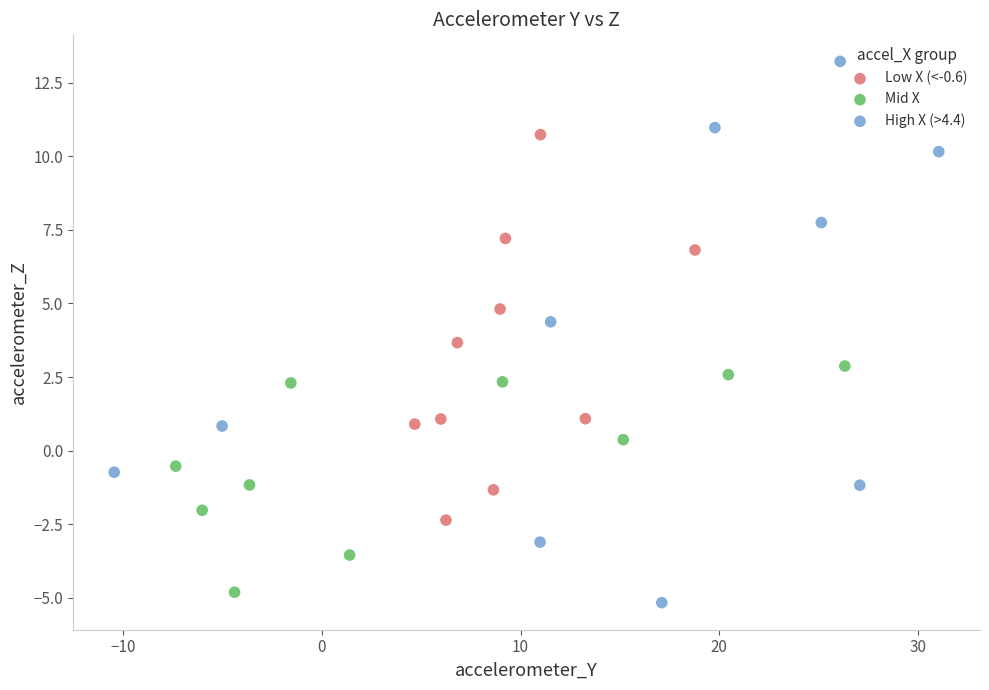

Which series has the widest spread of Y values?

High X (>4.4)